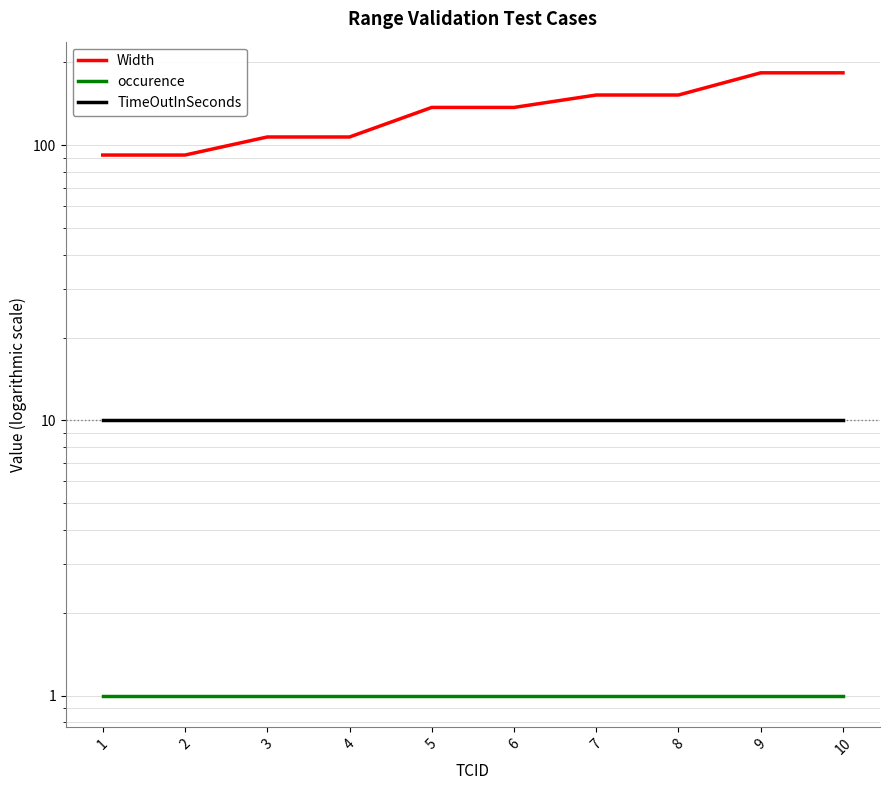

What is the value of the TimeOutInSeconds point at the 9th from the left?

10